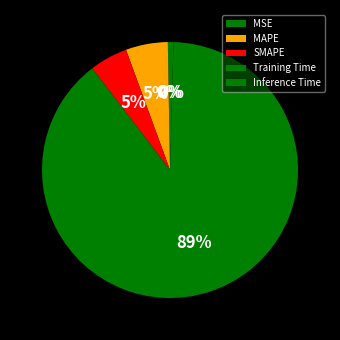

To the nearest percent, what is the combined percentage of Training Time and MSE?

89%